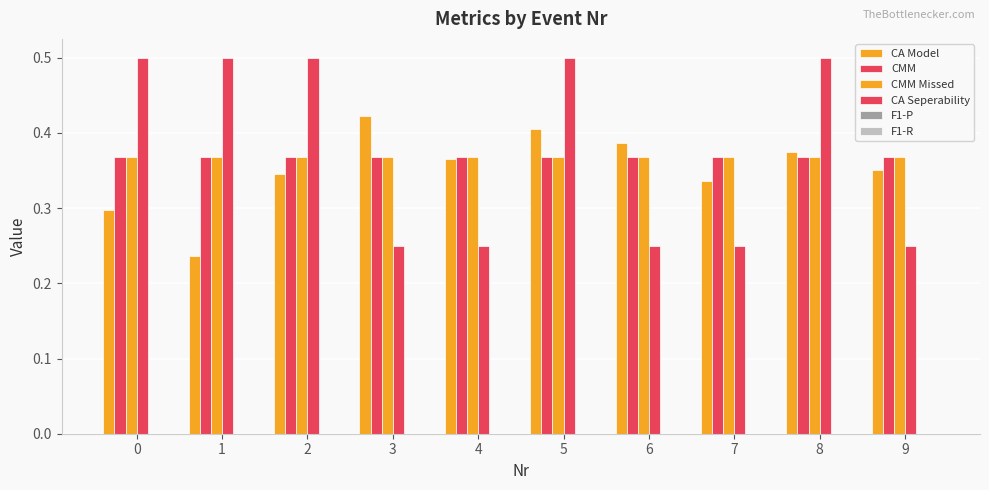

Reading left to right, what are all the values shown in this chart?

CA Model: 0=0.3	1=0.2	2=0.3	3=0.4	4=0.4	5=0.4	6=0.4	7=0.3	8=0.4	9=0.4
CMM: 0=0.4	1=0.4	2=0.4	3=0.4	4=0.4	5=0.4	6=0.4	7=0.4	8=0.4	9=0.4
CMM Missed: 0=0.4	1=0.4	2=0.4	3=0.4	4=0.4	5=0.4	6=0.4	7=0.4	8=0.4	9=0.4
CA Seperability: 0=0.5	1=0.5	2=0.5	3=0.2	4=0.2	5=0.5	6=0.2	7=0.2	8=0.5	9=0.2
F1-P: 0=0.0	1=0.0	2=0.0	3=0.0	4=0.0	5=0.0	6=0.0	7=0.0	8=0.0	9=0.0
F1-R: 0=0.0	1=0.0	2=0.0	3=0.0	4=0.0	5=0.0	6=0.0	7=0.0	8=0.0	9=0.0